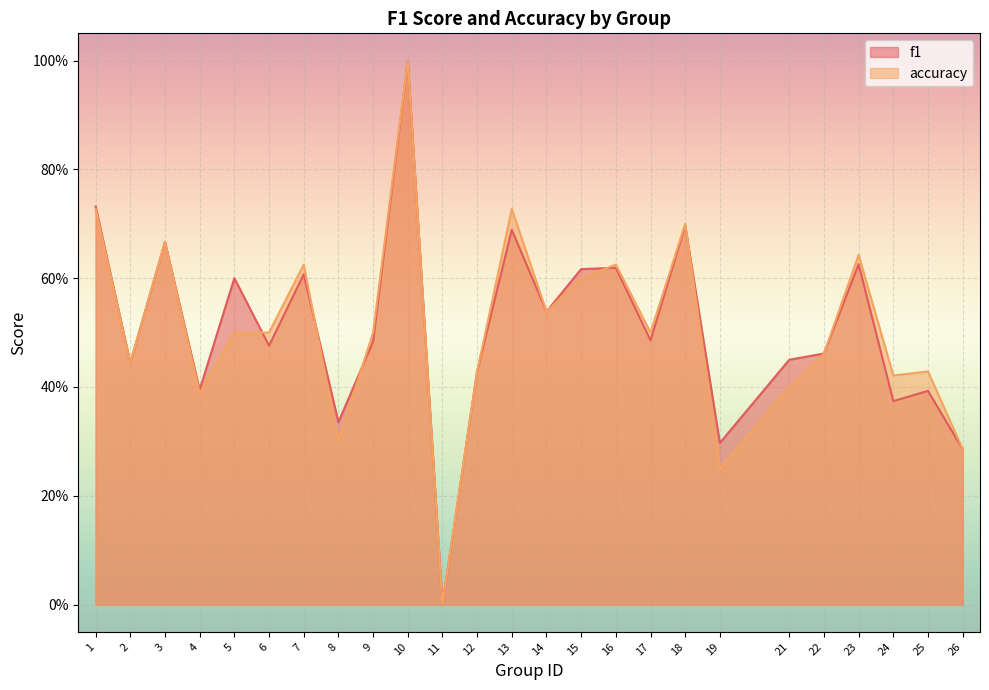

Reading right to left, transcribe all the data shown in this chart.

f1: 0.3	0.4	0.4	0.6	0.5	0.5	0.3	0.7	0.5	0.6	0.6	0.5	0.7	0.4	0.0	1.0	0.5	0.3	0.6	0.5	0.6	0.4	0.7	0.4	0.7
accuracy: 0.3	0.4	0.4	0.6	0.5	0.4	0.2	0.7	0.5	0.6	0.6	0.5	0.7	0.4	0.0	1.0	0.5	0.3	0.6	0.5	0.5	0.4	0.7	0.4	0.7